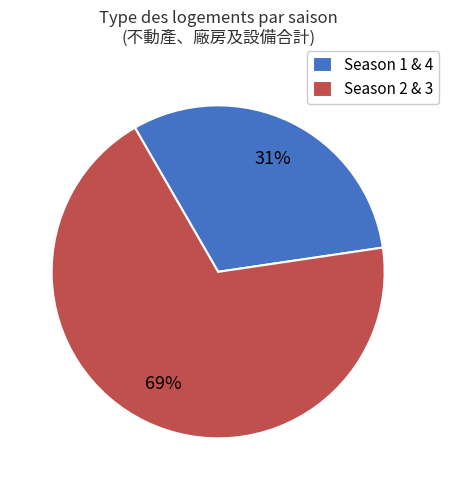

Which has a higher value, Season 1 & 4 or Season 2 & 3?

Season 2 & 3